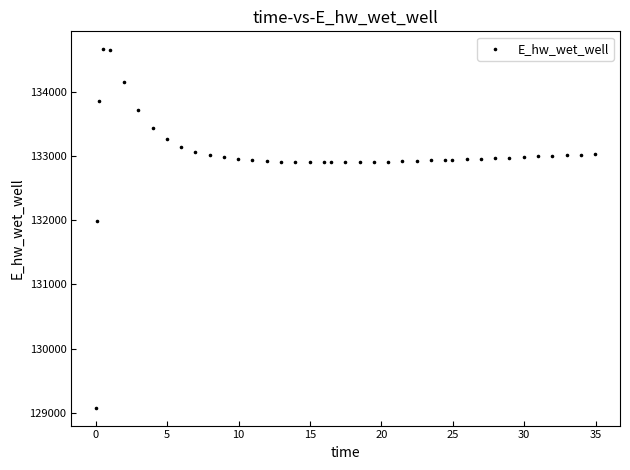

What Y value in the scatter plot is closest to 131869?

131991.2